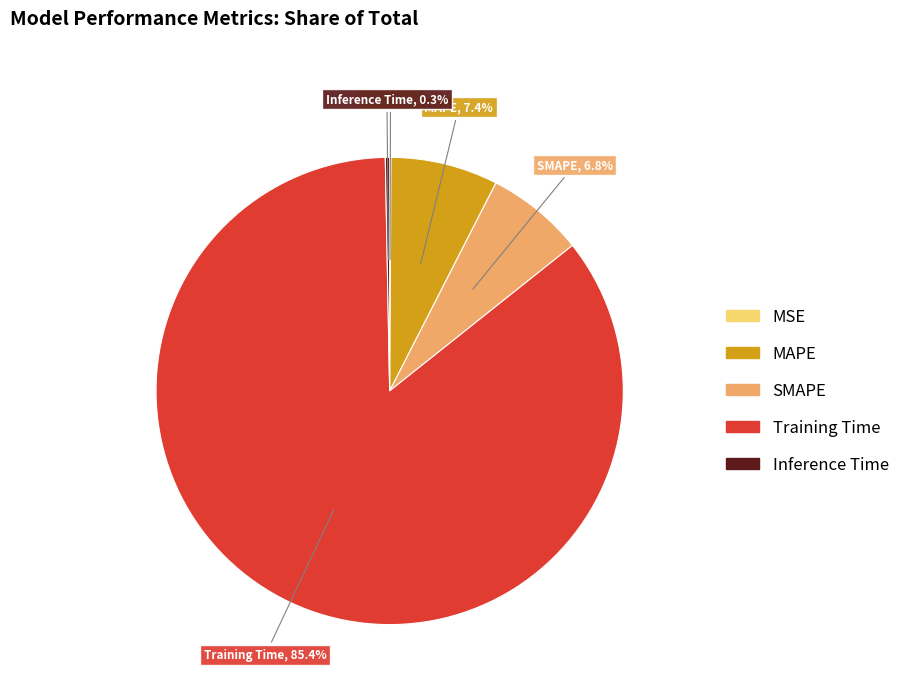

Does Training Time account for over 50% of the chart?

Yes